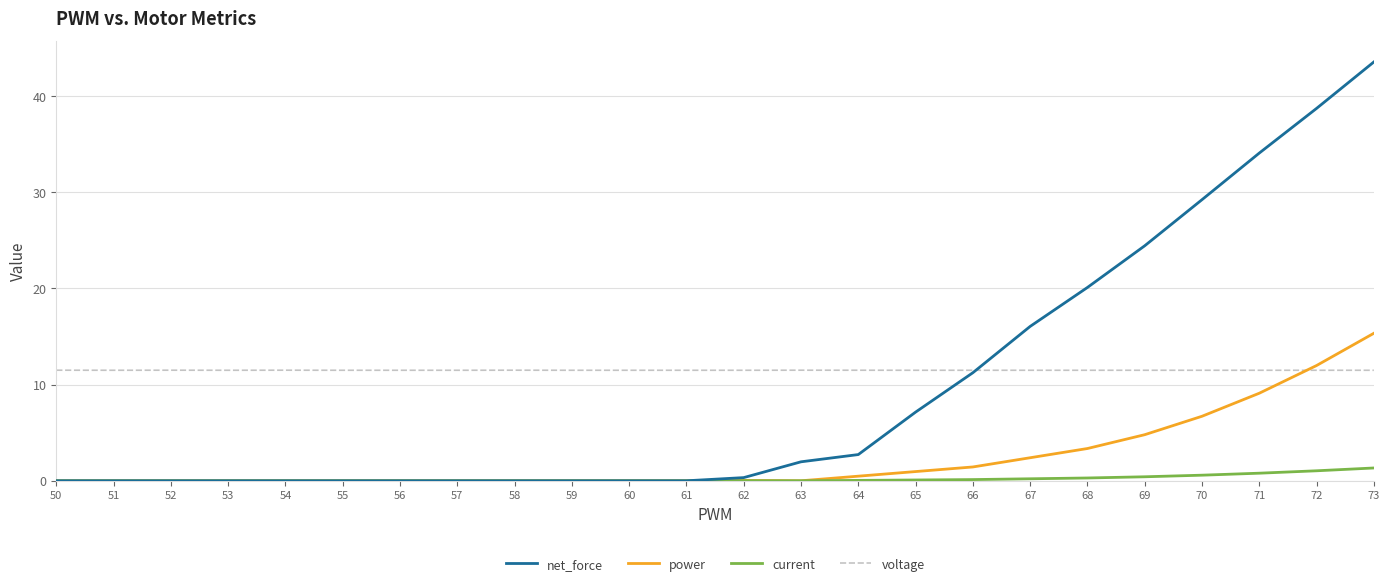

True or false: power and voltage intersect in this chart.

True